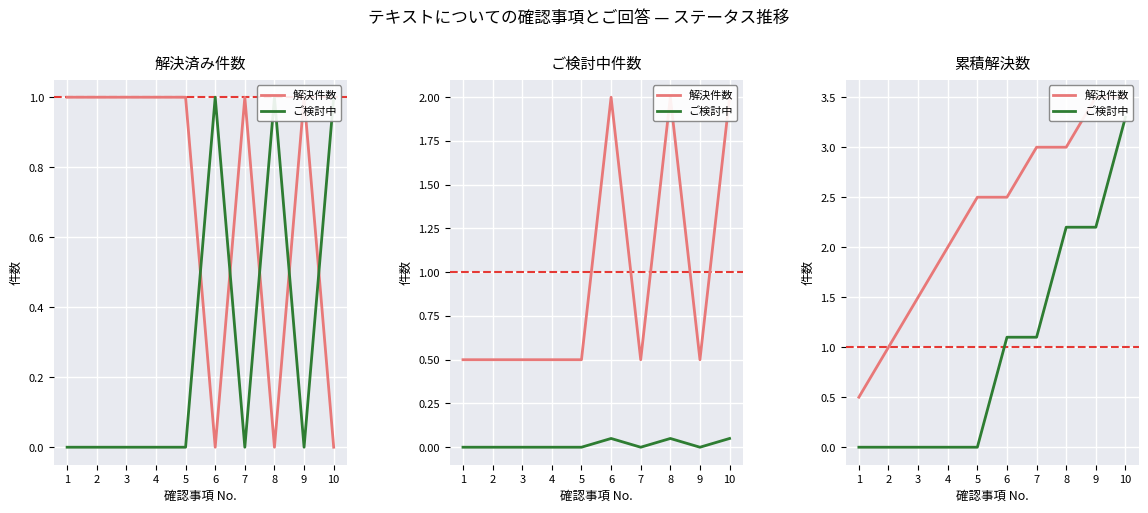

What is the spread (max minus min) of values at 8?

0.8